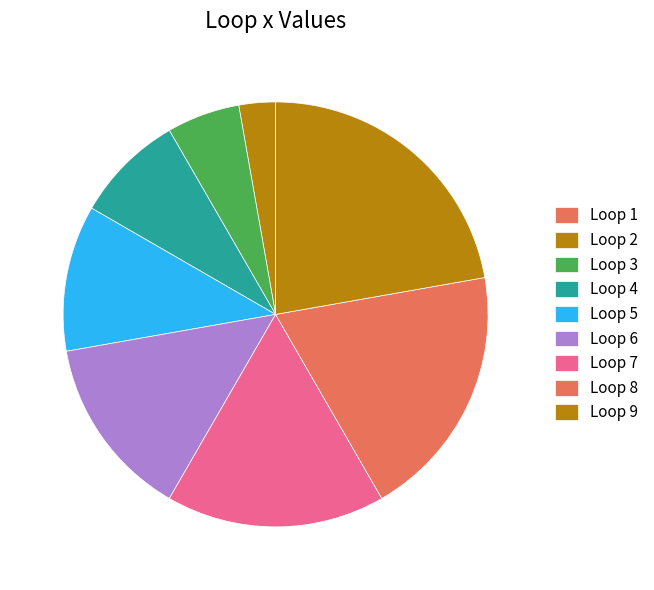

Is it true that Loop 9 is 22% of the pie?

True